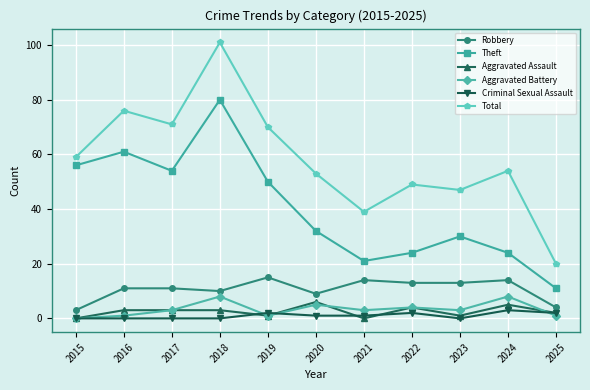

True or false: Total has more than 0 interior local peaks.

True